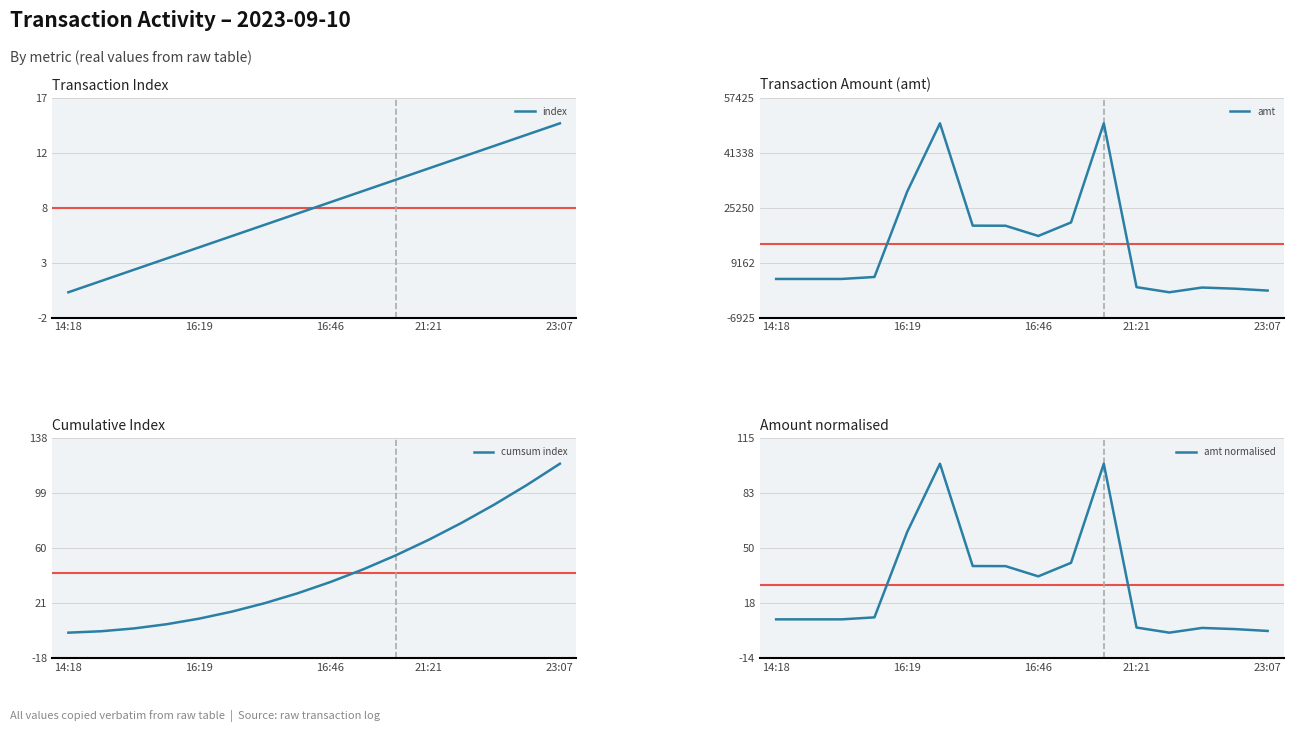

Reading left to right, extract all data points from this chart.

index: 0.0	1.0	2.0	3.0	4.0	5.0	6.0	7.0	8.0	9.0	10.0	11.0	12.0	13.0	14.0	15.0
amt: 4400.0	4400.0	4400.0	4980.0	30000.0	50000.0	20020.0	20000.0	17000.0	20959.0	50000.0	2000.0	500.0	1886.0	1550.0	1000.0
cumsum index: 0.0	1.0	3.0	6.0	10.0	15.0	21.0	28.0	36.0	45.0	55.0	66.0	78.0	91.0	105.0	120.0
amt normalised: 8.8	8.8	8.8	10.0	60.0	100.0	40.0	40.0	34.0	41.9	100.0	4.0	1.0	3.8	3.1	2.0